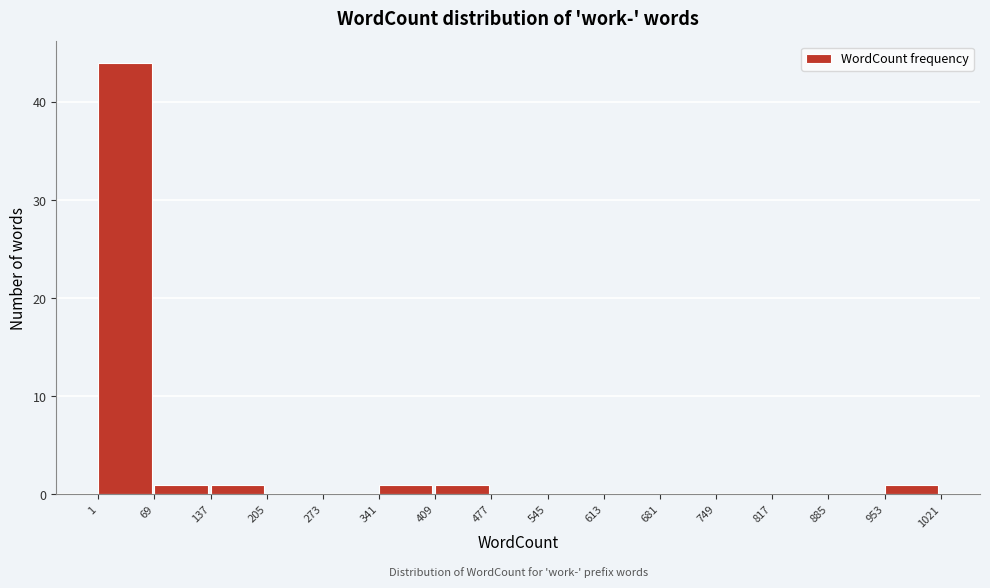

What is the height of the bar covering 1 to 69 on the x-axis? The values are not printed on the chart, so give them approximately, as read against the axis.

44